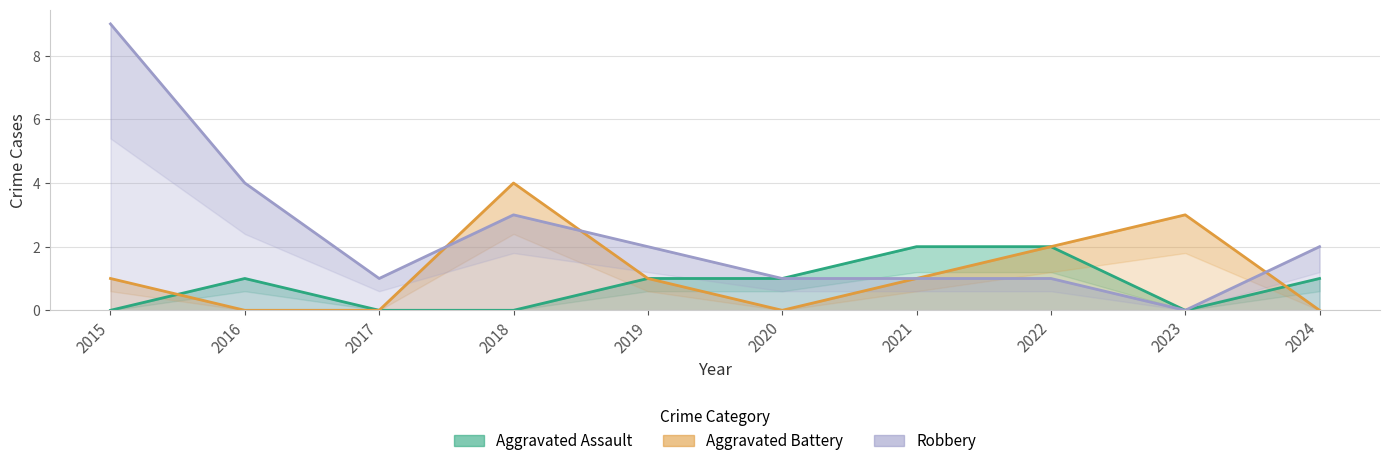

True or false: Robbery has a value of 3 at 2019.

False